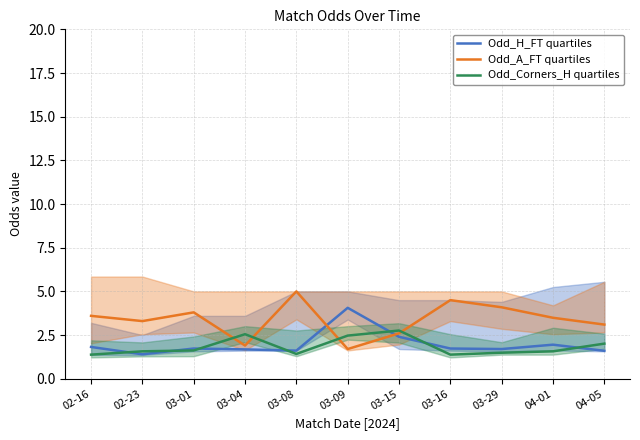

What is the sum of all Odd_H_FT quartiles values?

21.7